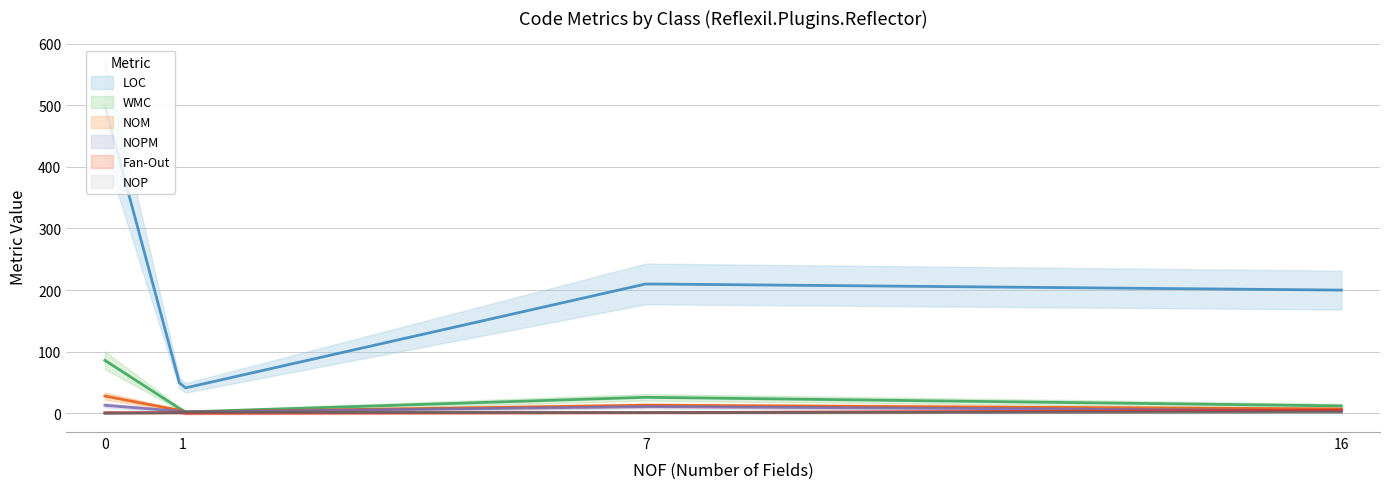

Which series has the largest total across all categories?

LOC